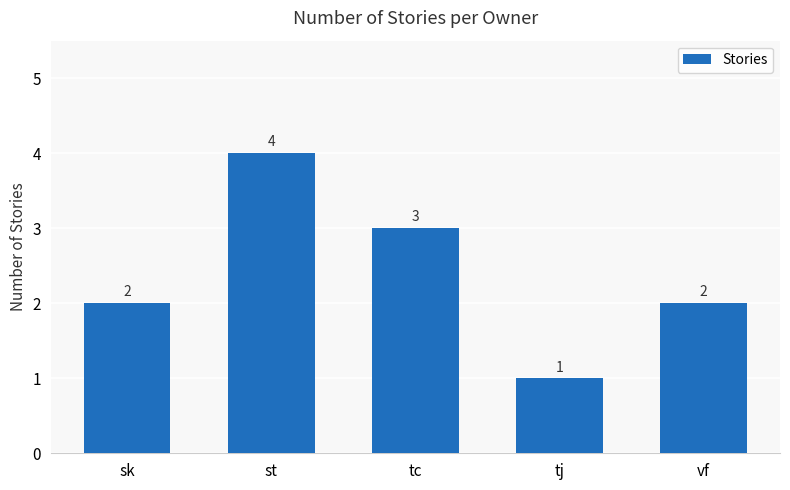

Reading left to right, list all the values displayed in this chart.

sk=2	st=4	tc=3	tj=1	vf=2